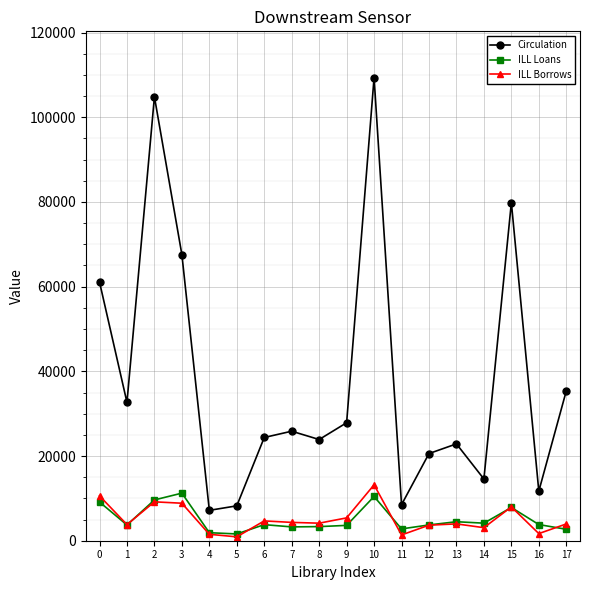

What is the total value across all series at 17?

42035